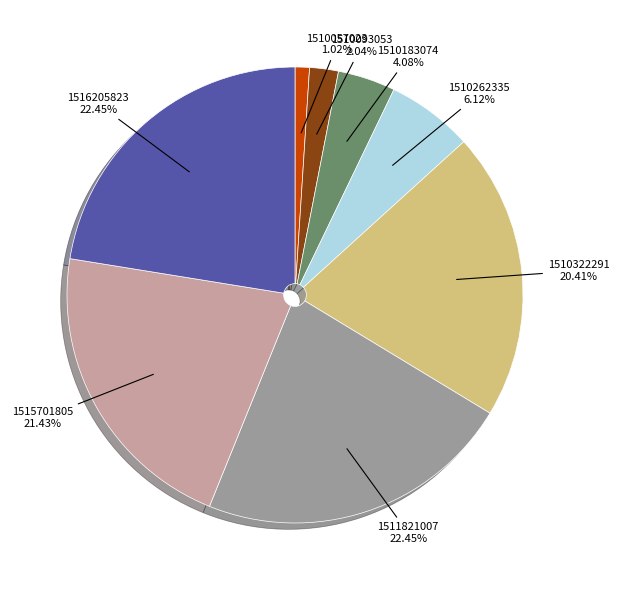

Is there any slice that represents more than half of the pie?

No